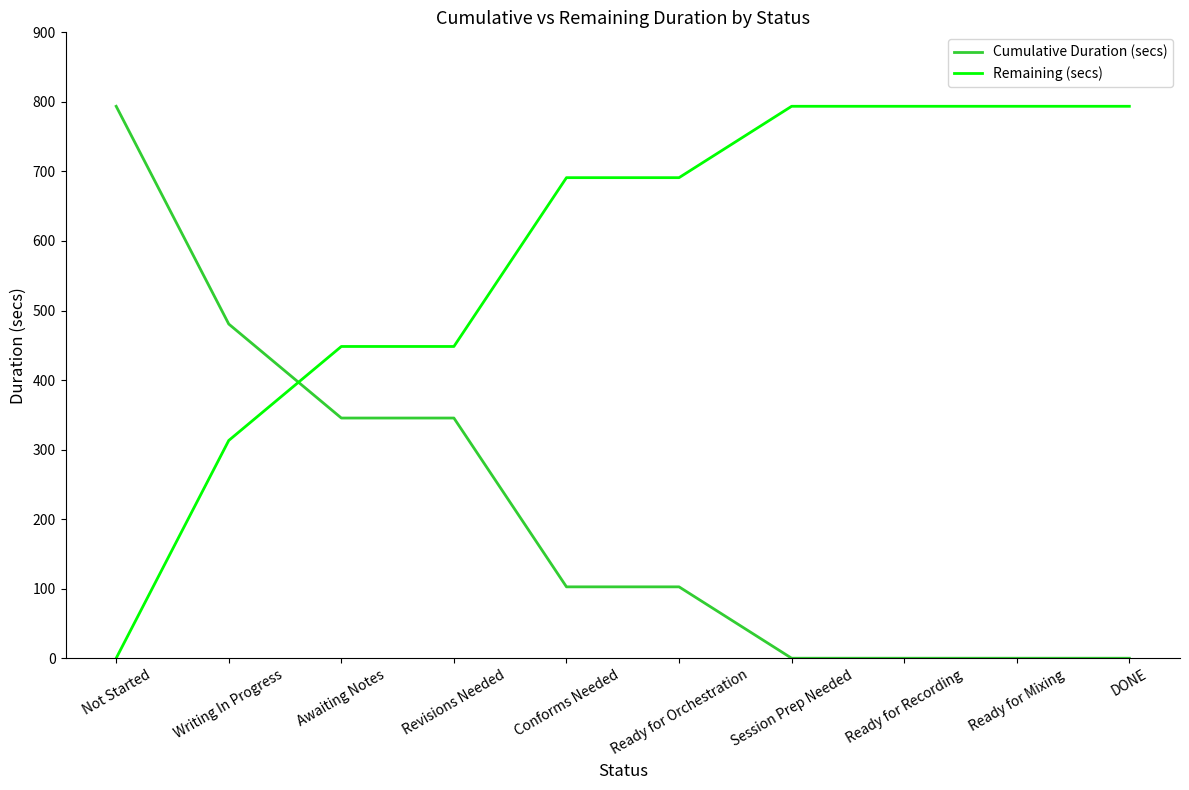

How many intersections are there between Remaining (secs) and Cumulative Duration (secs)?

1